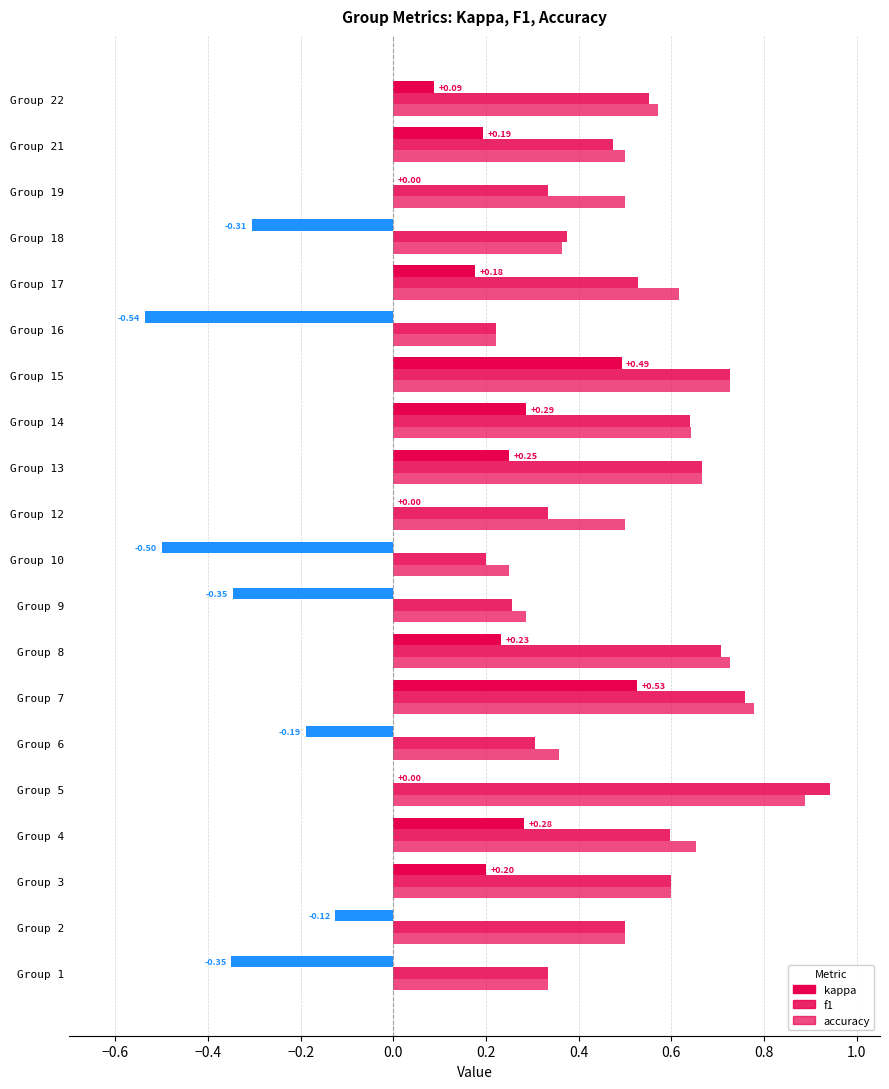

Which series has the widest spread of values?

kappa